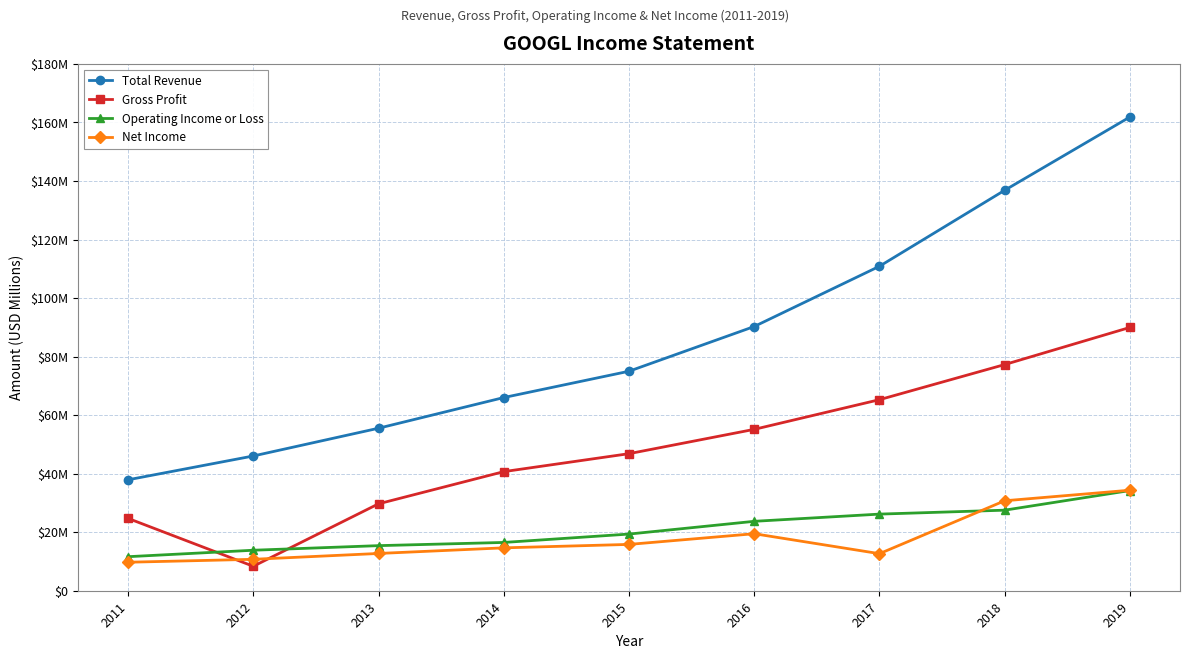

True or false: Total Revenue and Gross Profit cross at least once.

False